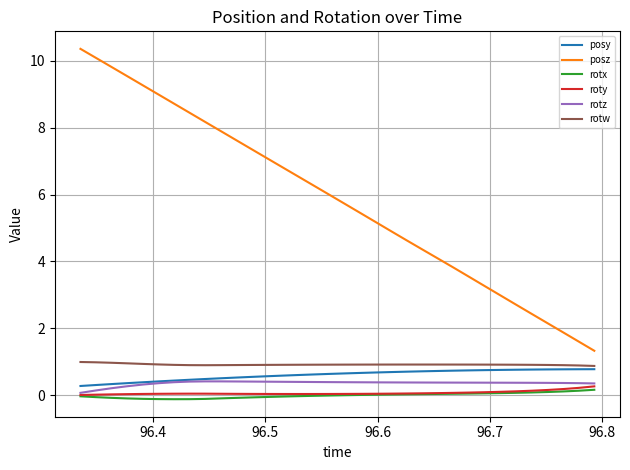

What is the greatest value displayed?

10.4